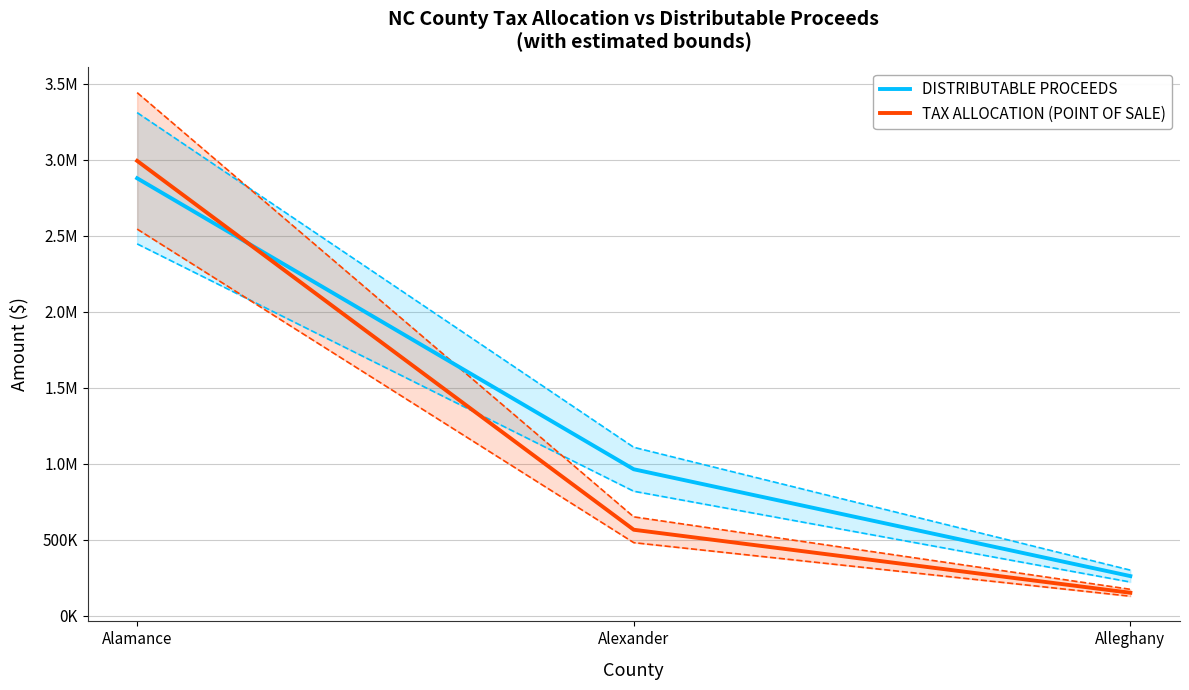

At how many categories does at least one series exceed 2423323?

1